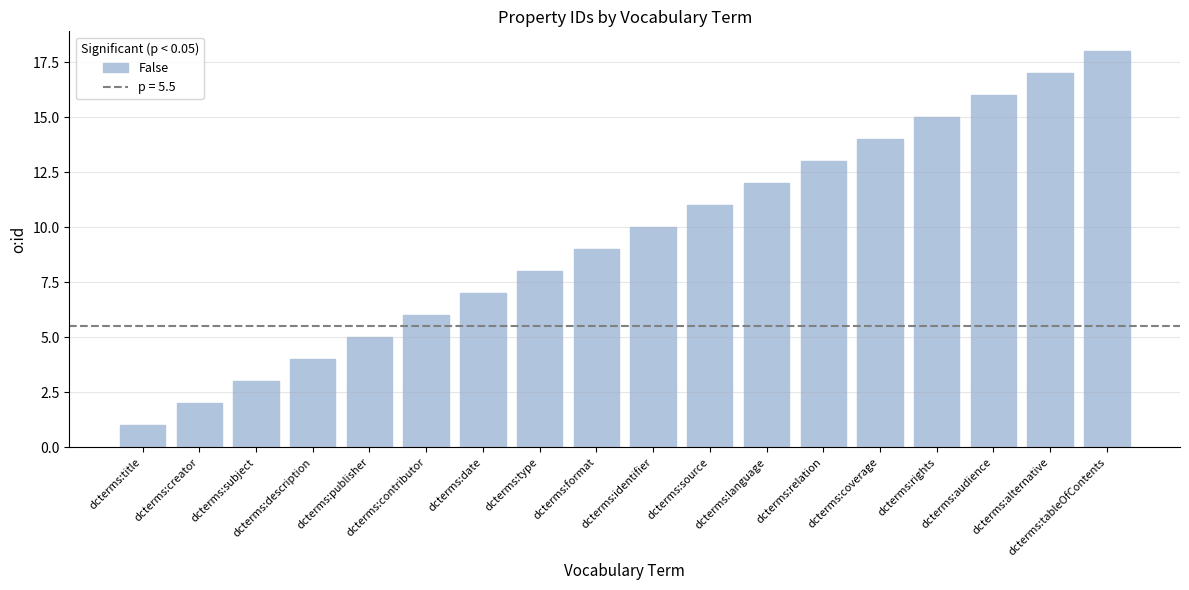

List the labels in order of value, smallest first.

dcterms:title, dcterms:creator, dcterms:subject, dcterms:description, dcterms:publisher, dcterms:contributor, dcterms:date, dcterms:type, dcterms:format, dcterms:identifier, dcterms:source, dcterms:language, dcterms:relation, dcterms:coverage, dcterms:rights, dcterms:audience, dcterms:alternative, dcterms:tableOfContents